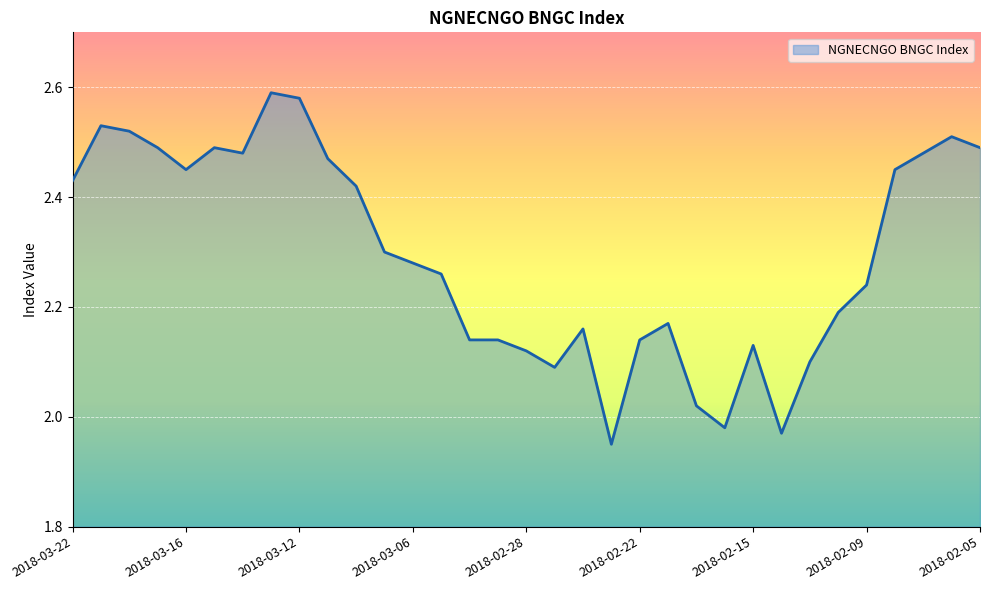

What is the difference between the maximum and minimum values?

0.6